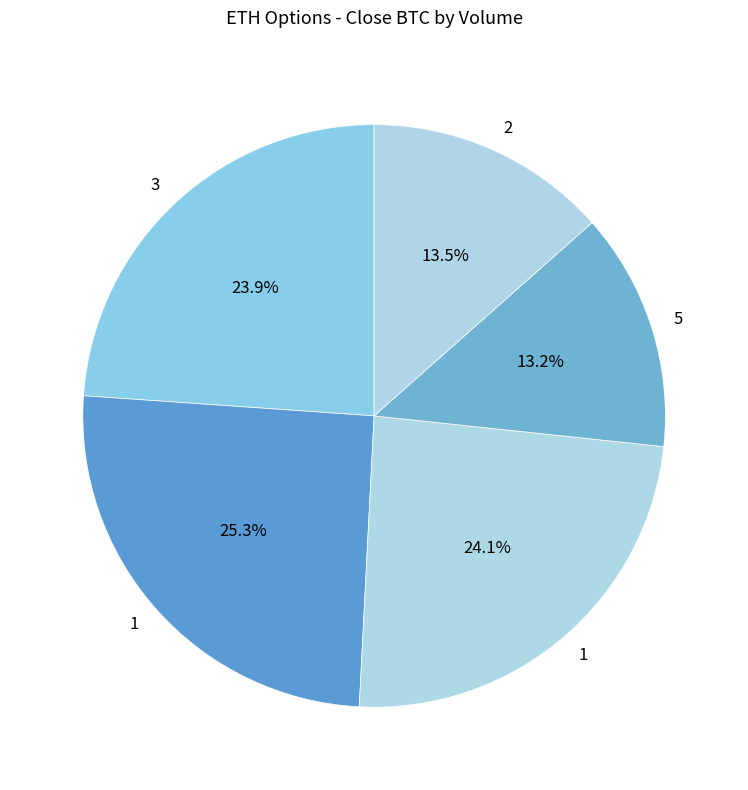

Is there any slice that represents more than half of the pie?

No